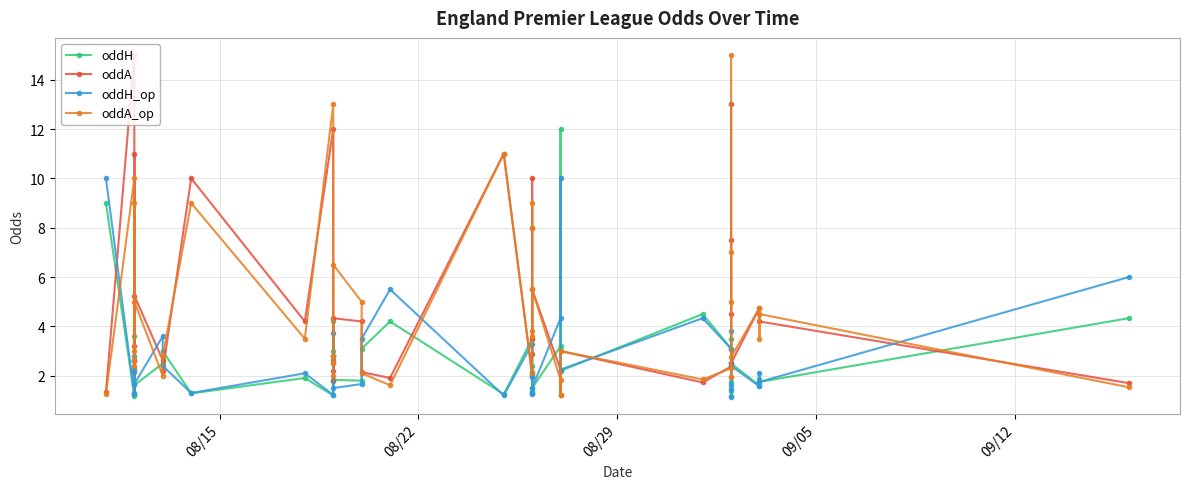

What is the difference between the maximum and minimum values in the oddH series?

10.8